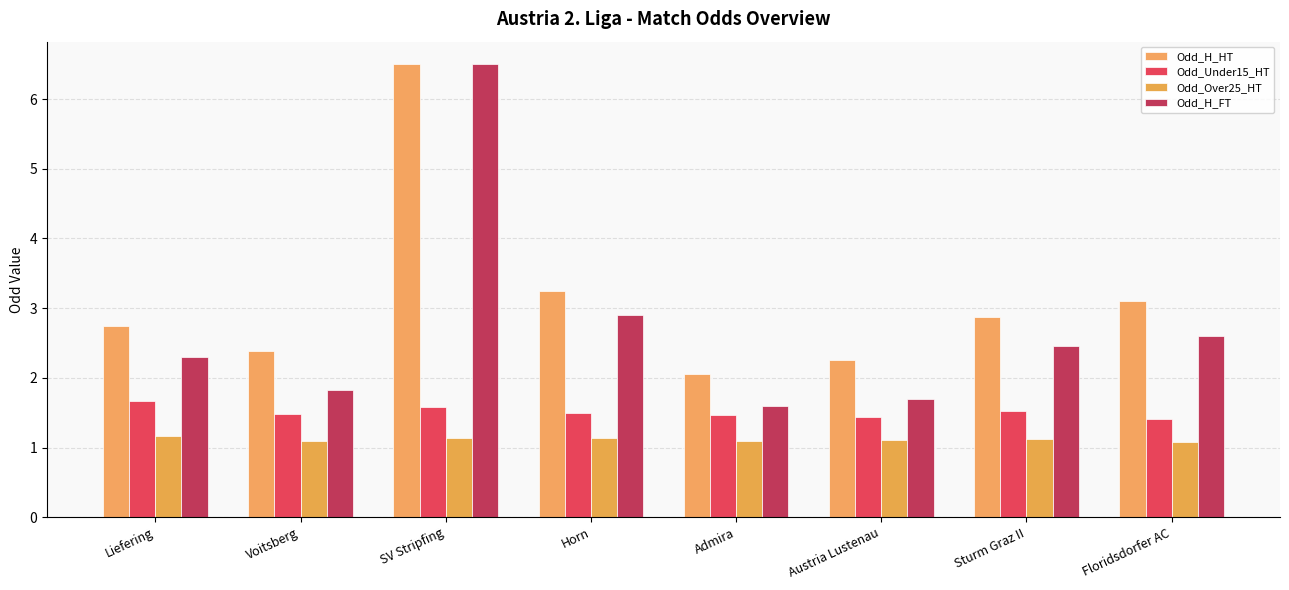

Are the bars grouped side by side (vs. stacked)?

Yes